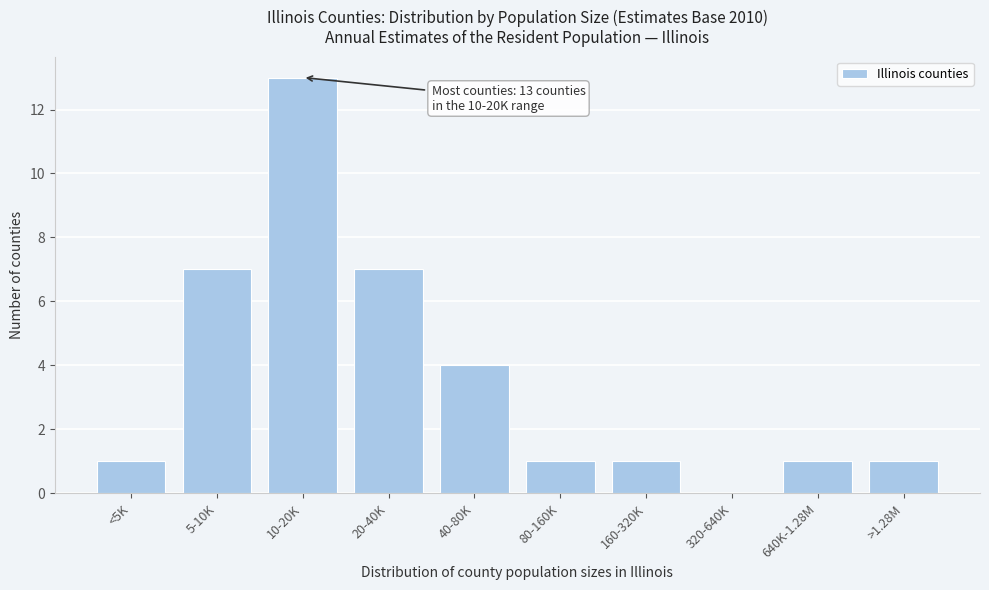

What is the sum of all values?

36